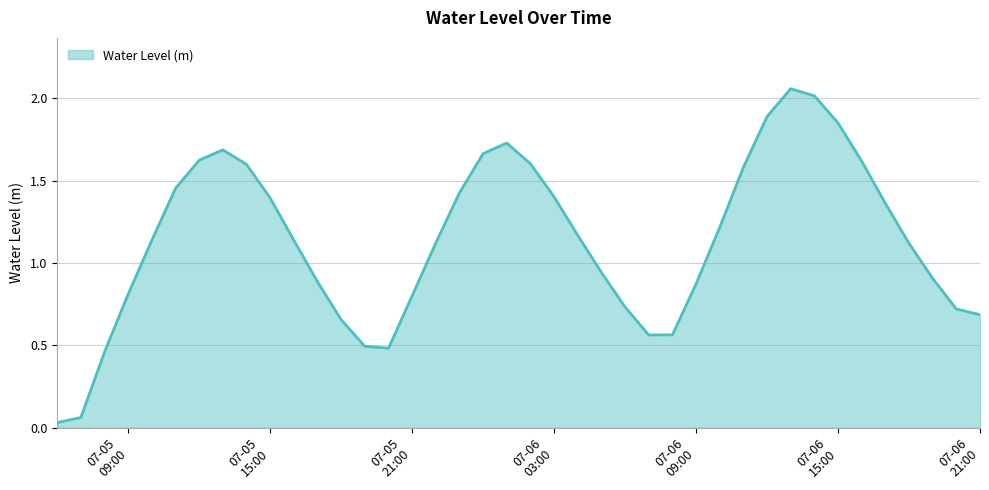

What is the difference between the maximum and minimum values?

2.0